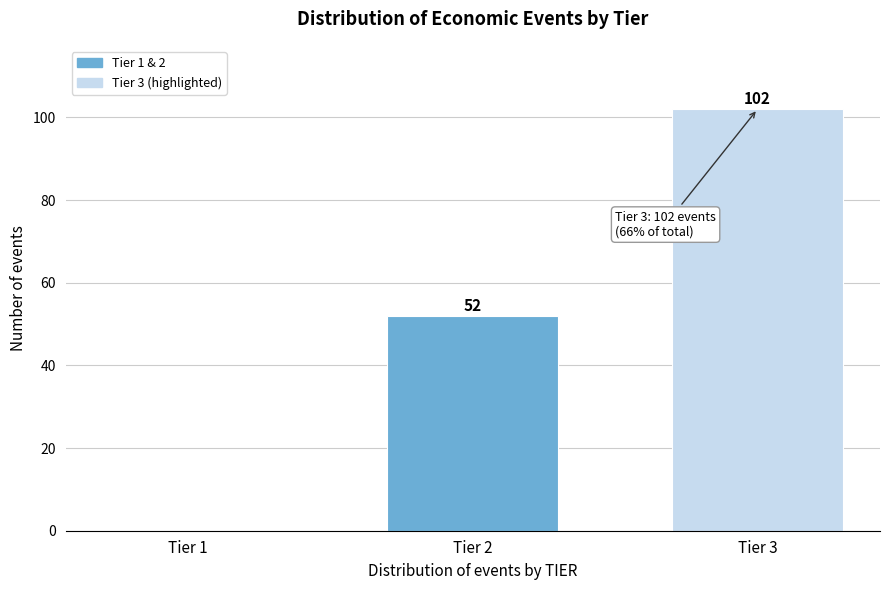

Reading left to right, transcribe all the data shown in this chart.

Tier 1=0	Tier 2=52	Tier 3=102